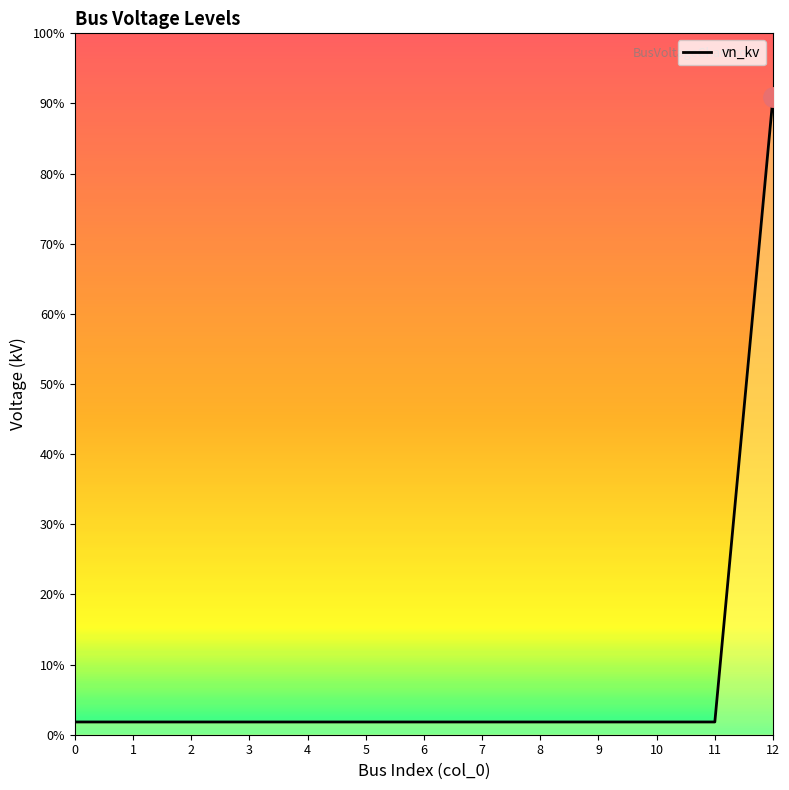

Which label corresponds to the largest value in the chart?

12